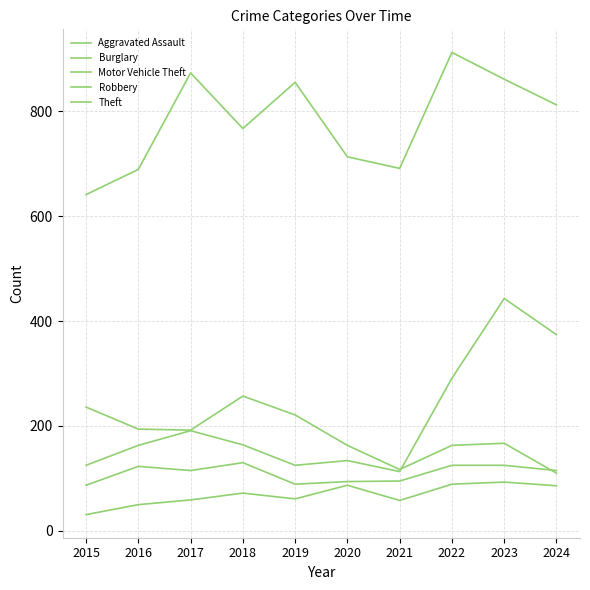

Is this an area chart (filled region under the line)?

No